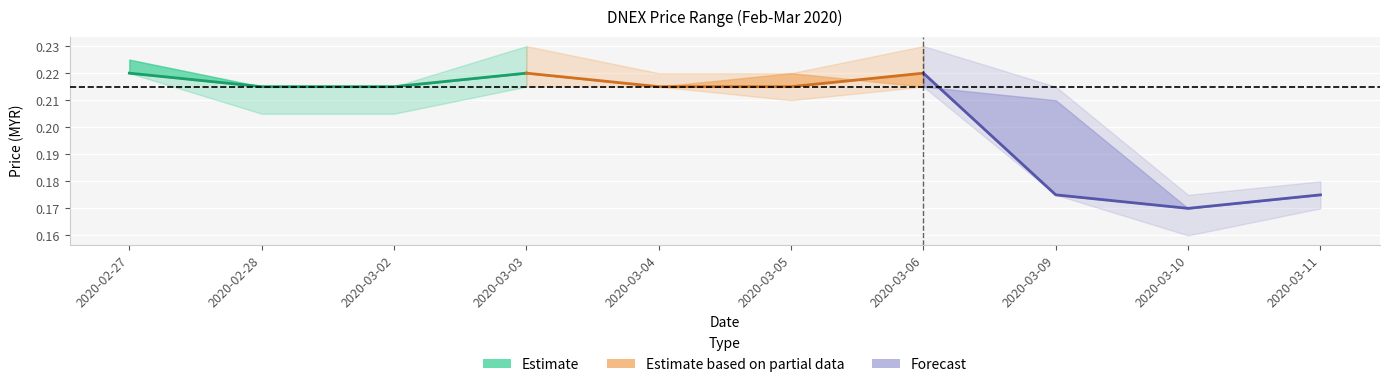

Is it true that Forecast equals 0.2 at 2020-03-10?

False